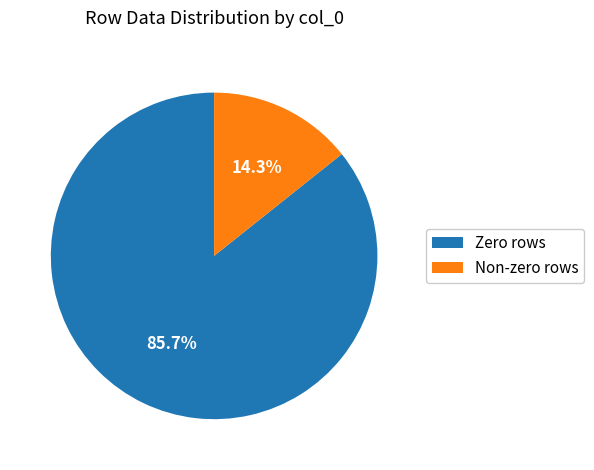

What is the smallest slice in the pie chart?

Non-zero rows